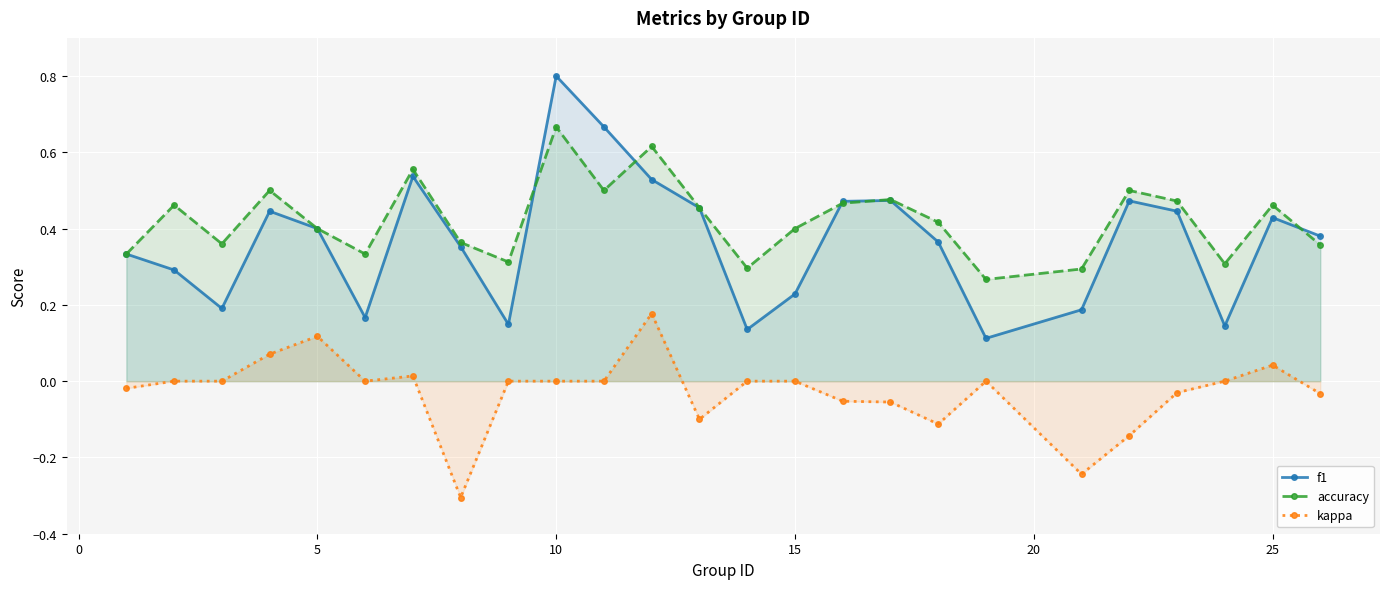

Count the number of categories in the chart.

25